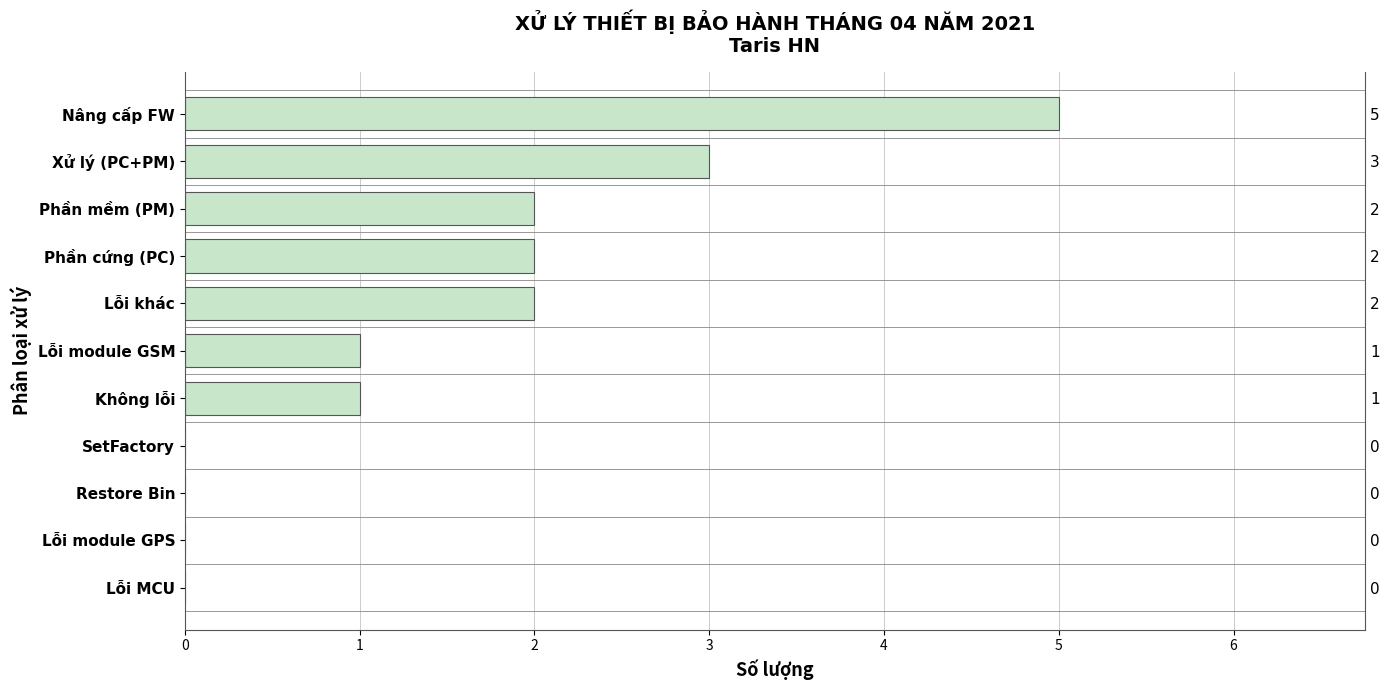

How many categories are shown in the chart?

11